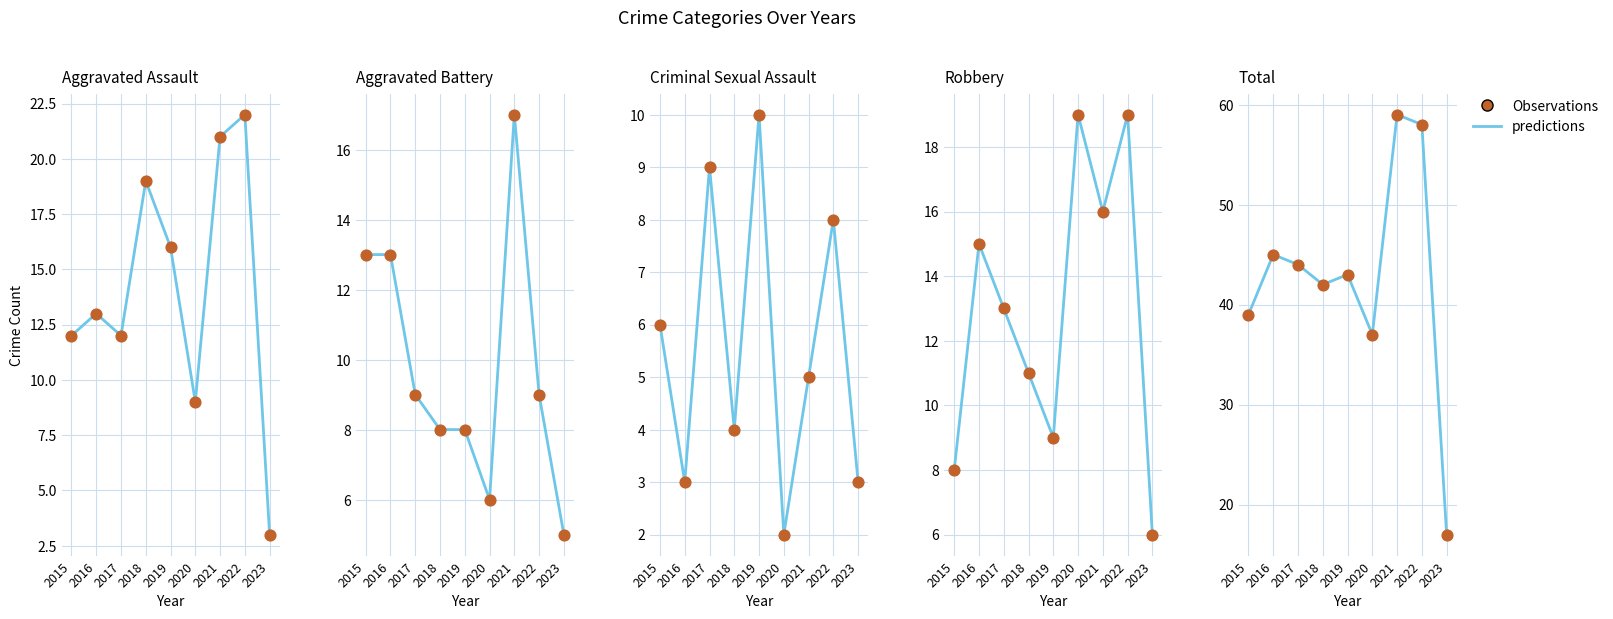

Is the value of Observations at 2023 greater than the value of predictions at 2018?

No